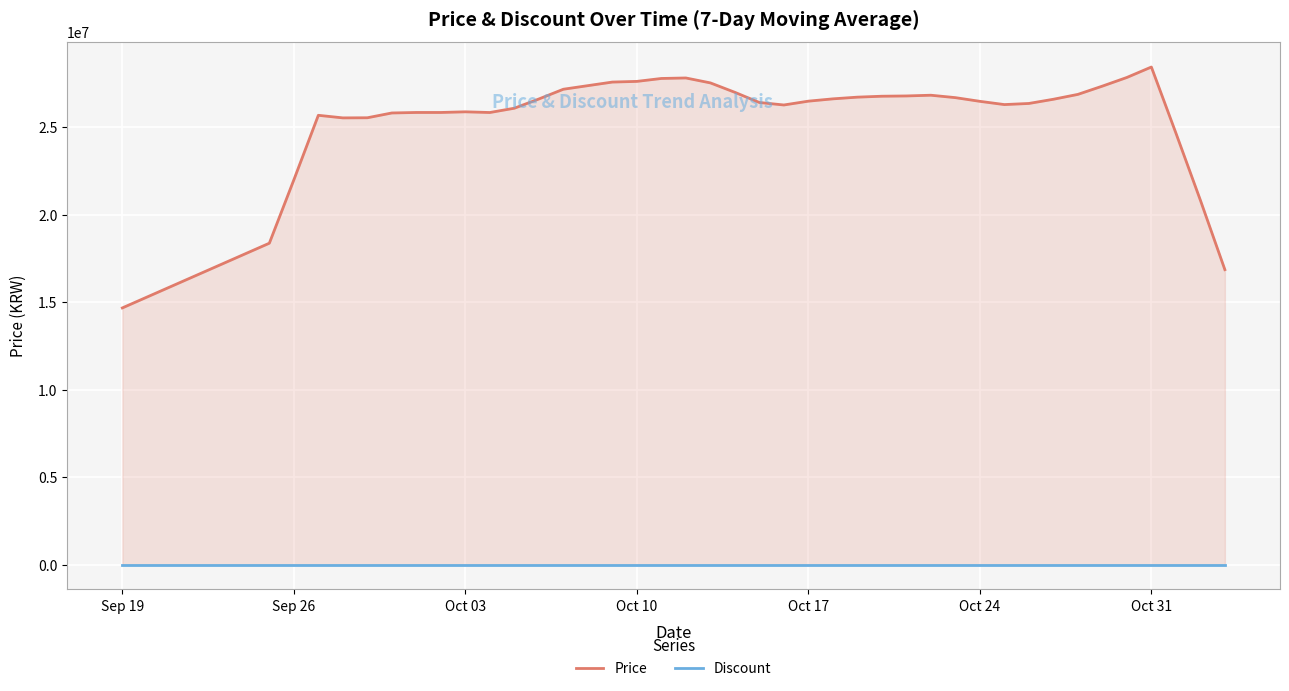

How many series are shown in this chart?

2